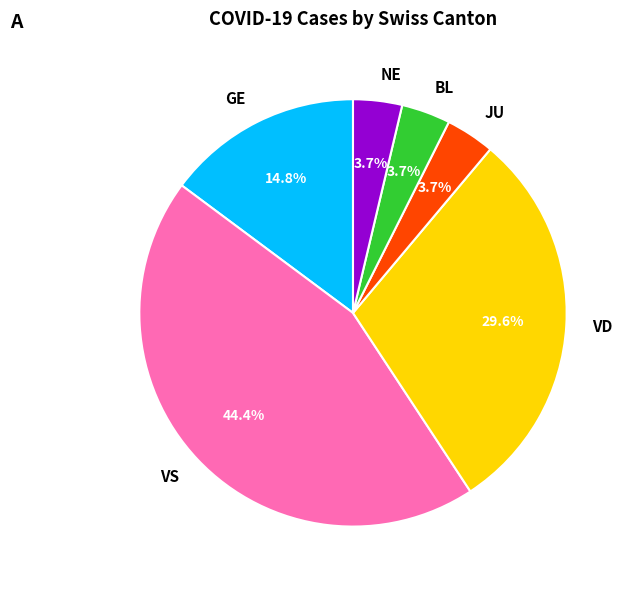

What percentage do NE and GE together represent?

18.5%